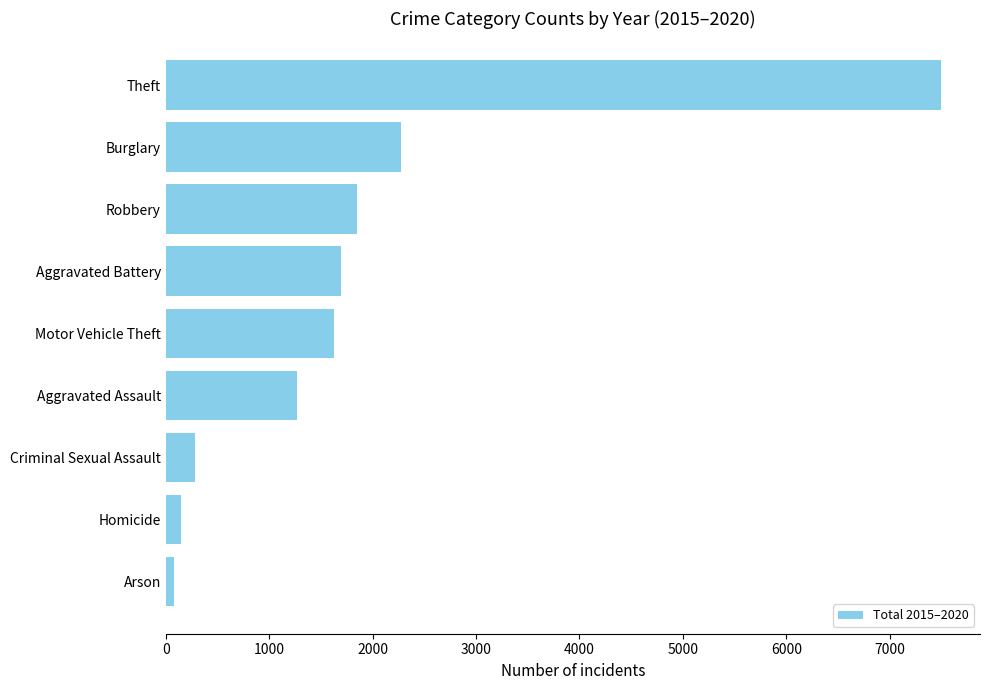

What is the label of the 5th bar from the bottom?

Motor Vehicle Theft